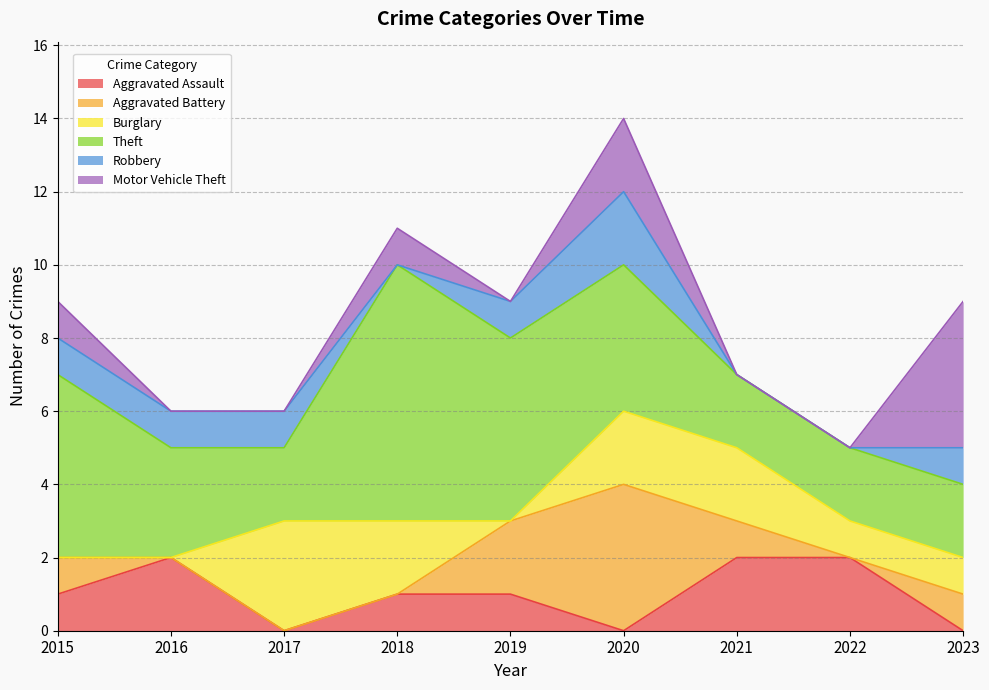

List the labels in order of Theft value, smallest first.

2017, 2021, 2022, 2023, 2016, 2020, 2015, 2019, 2018